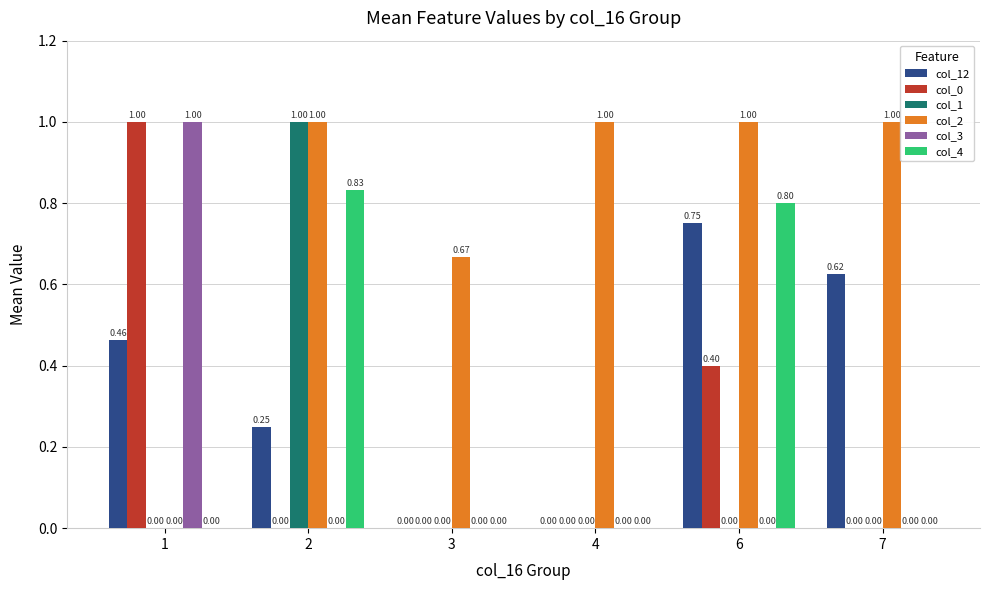

What is the total value across all series at 4?

1.0